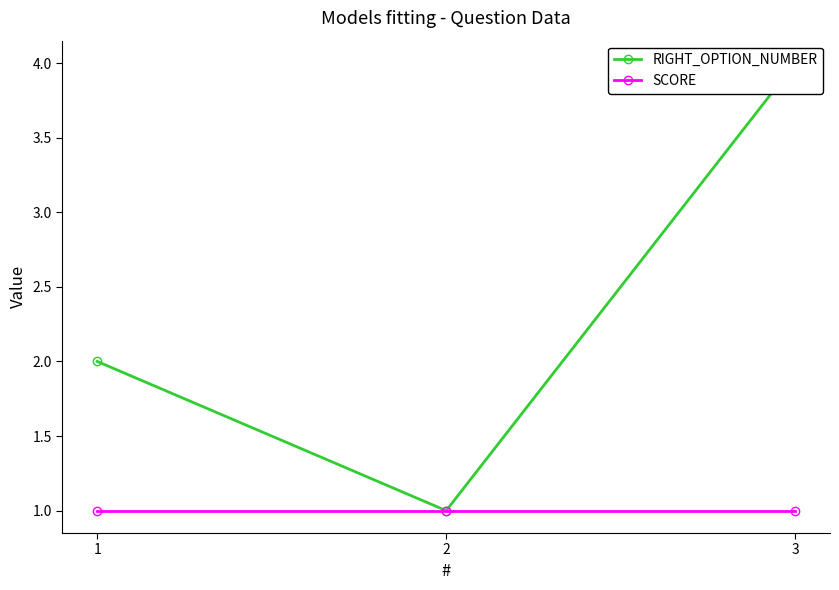

What is the minimum value for RIGHT_OPTION_NUMBER?

1